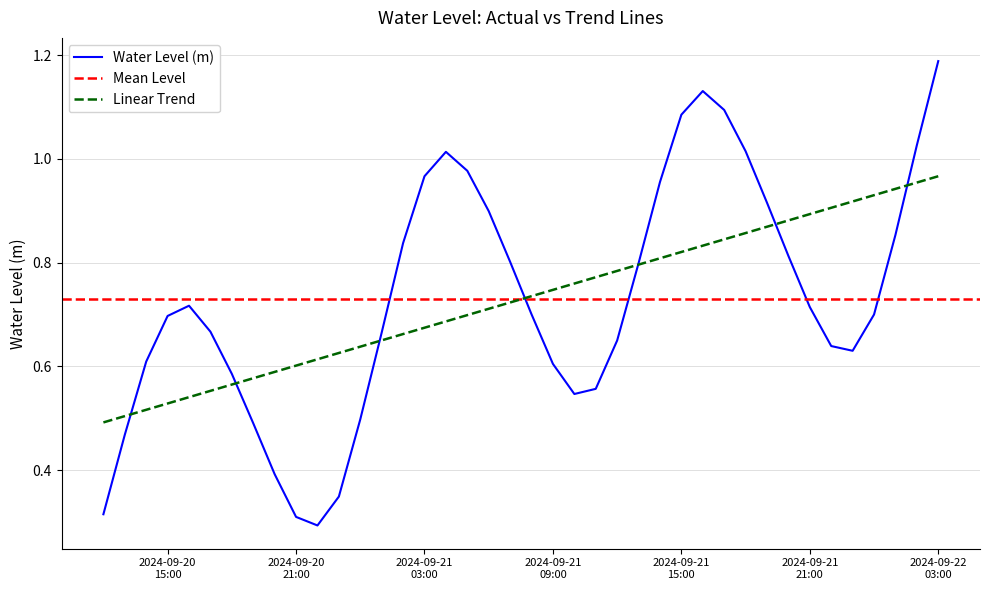

What is the change in value from 2024-09-20 15:00:00 to 2024-09-20 19:00:00?

-0.2